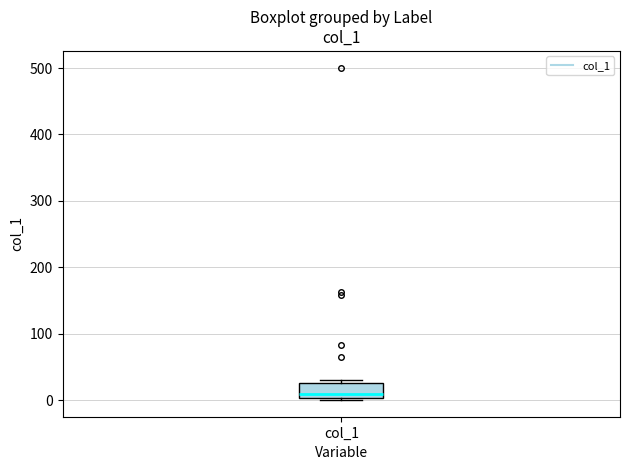

Read this box plot against the y-axis: the position of the median line, the range covered by the box, and the ends of both whiskers. The values are not printed on the chart, so give them approximately, as read against the axis.

median 10, box 0 to 30, whiskers 0 to 30 (just above the box's upper edge)